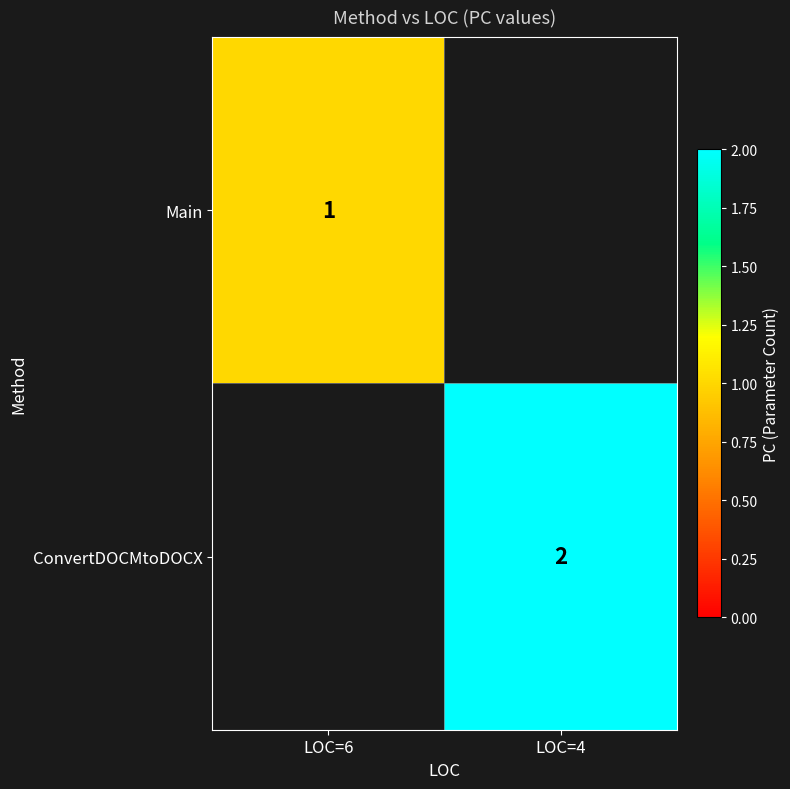

Which label corresponds to the largest value in the chart?

LOC=4